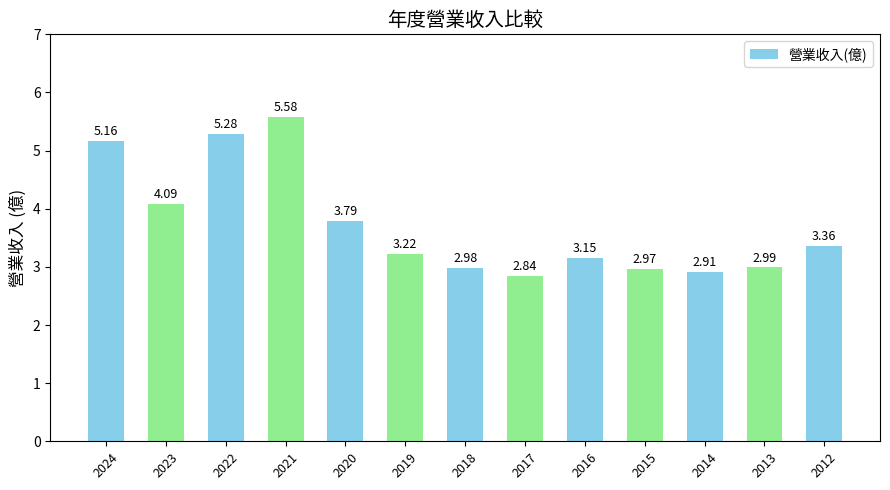

Which has a higher value, 2017 or 2019?

2019